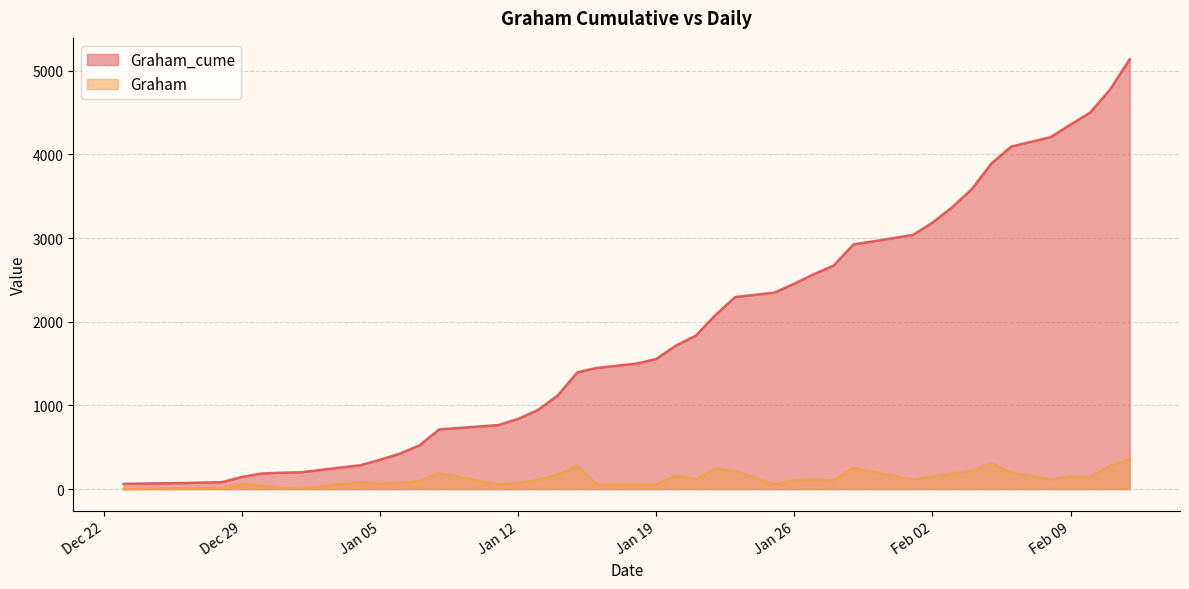

What is the sum of all Graham values?

5075